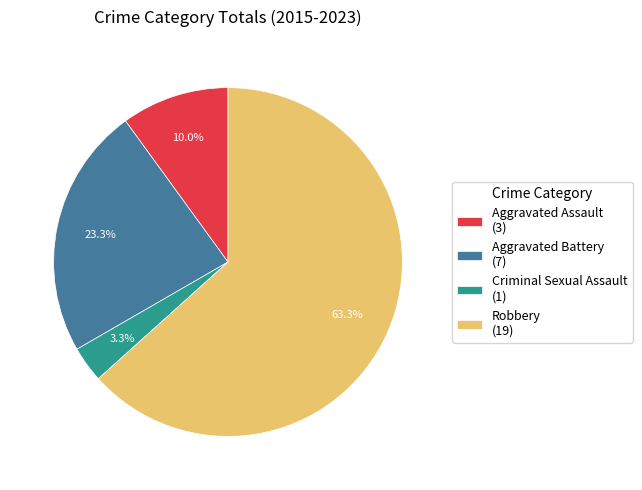

To the nearest percent, what portion does Robbery represent?

63%